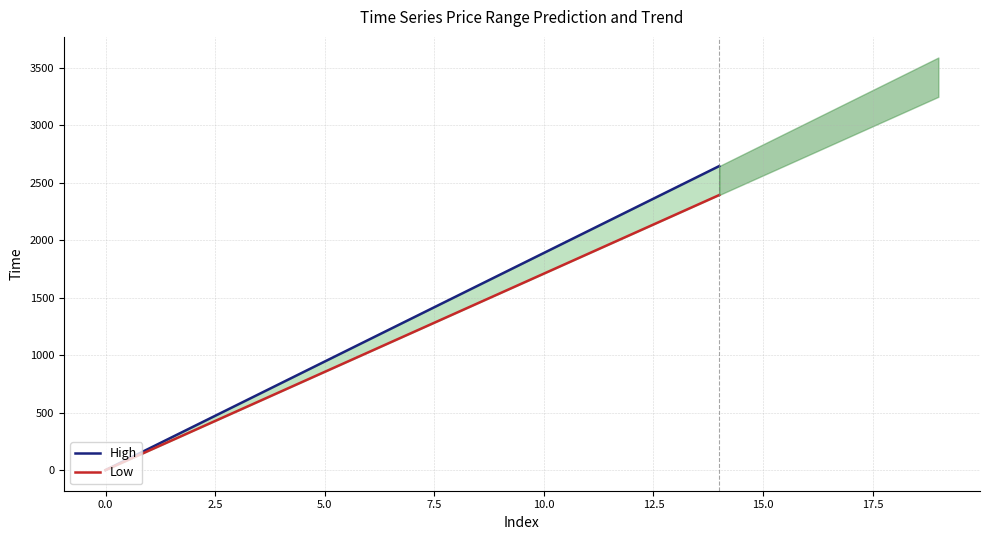

The High series shows 515 at 10. True or false?

False